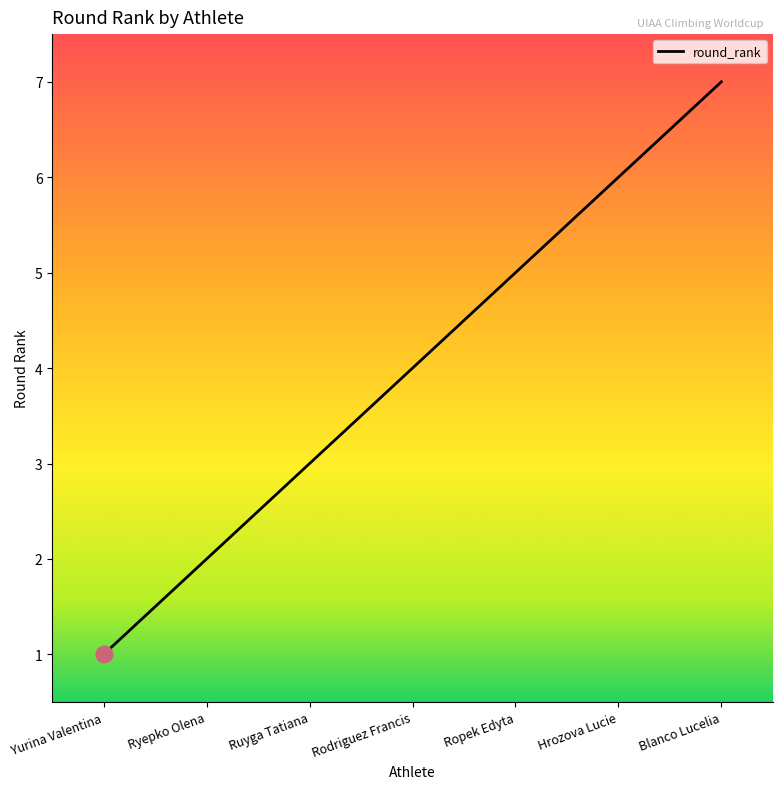

Reading left to right, what are all the values shown in this chart?

Yurina Valentina=1	Ryepko Olena=2	Ruyga Tatiana=3	Rodriguez Francis=4	Ropek Edyta=5	Hrozova Lucie=6	Blanco Lucelia=7